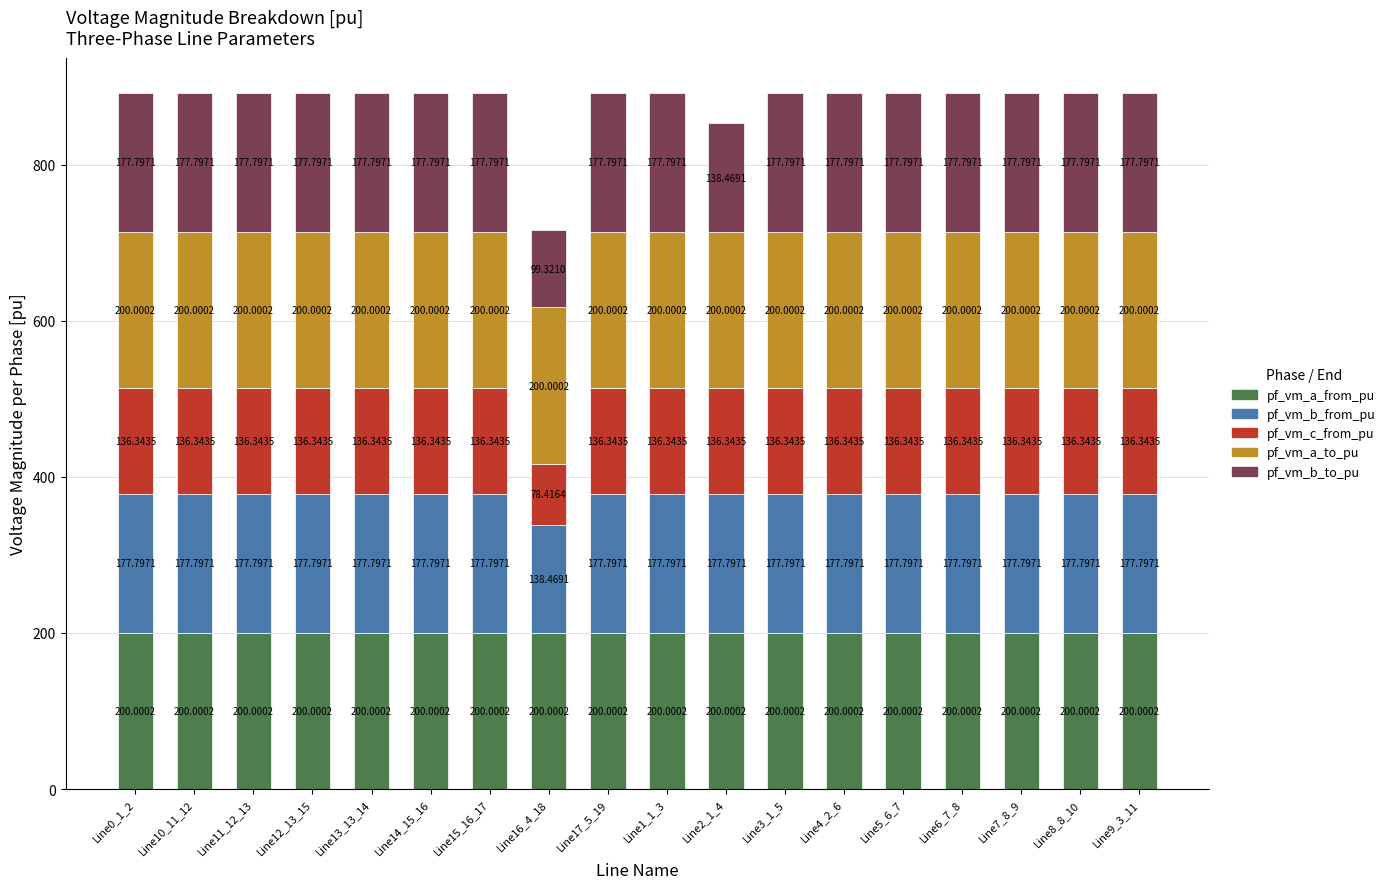

What is the total value across all series at Line8_8_10?

891.9